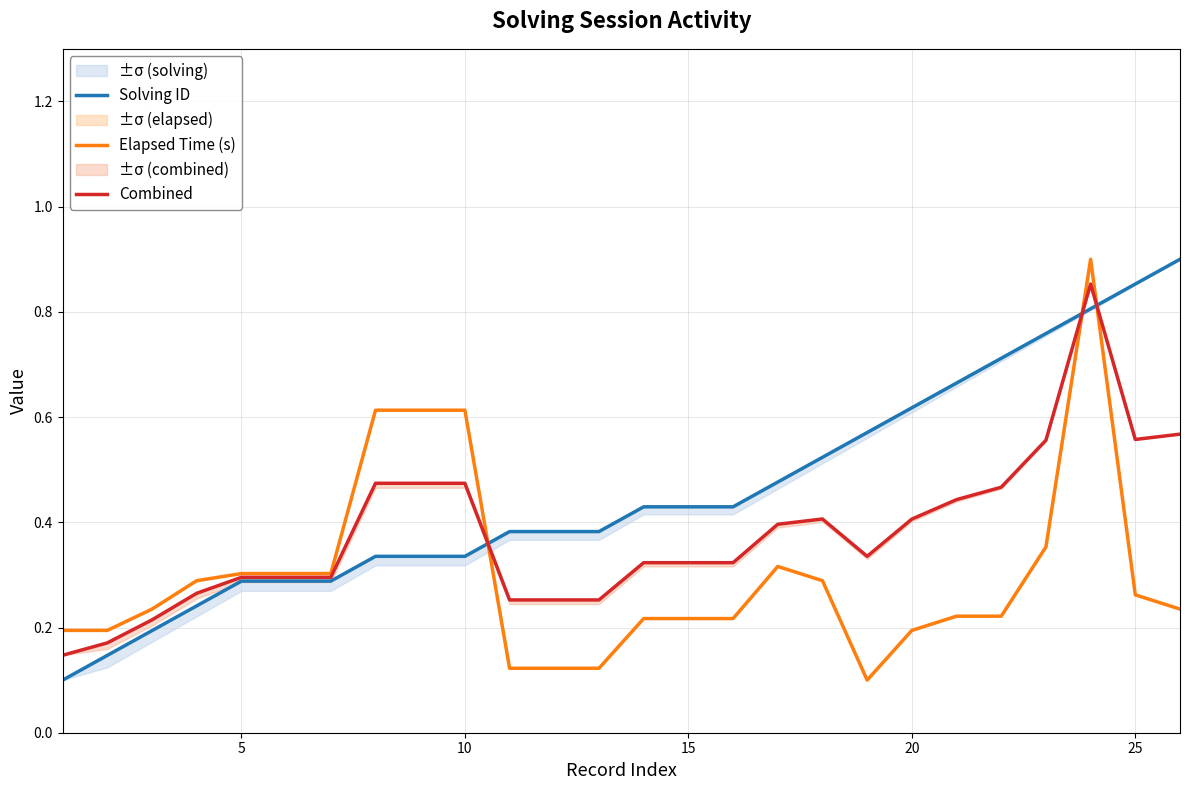

True or false: Combined and Solving ID intersect in this chart.

True